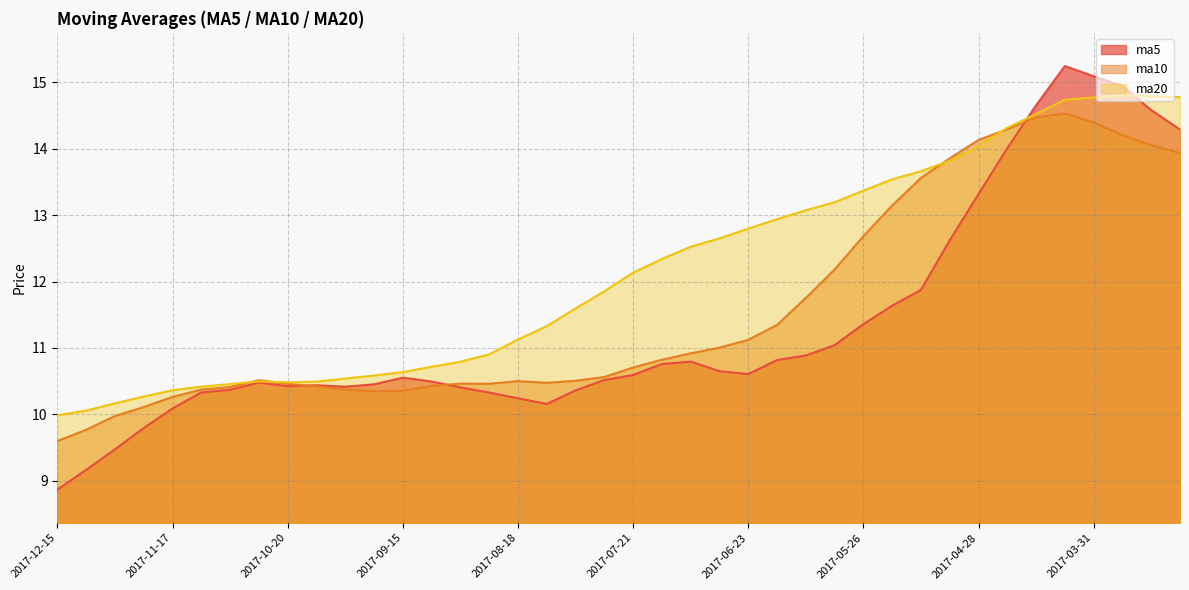

What is the difference between the maximum and second lowest values in the ma10 series?

4.8